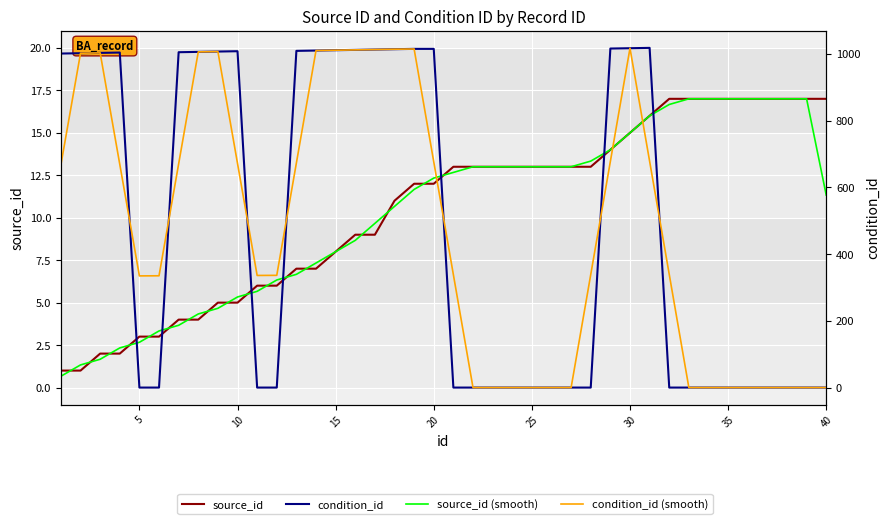

The value of condition_id at 10 is 445.6. True or false?

False